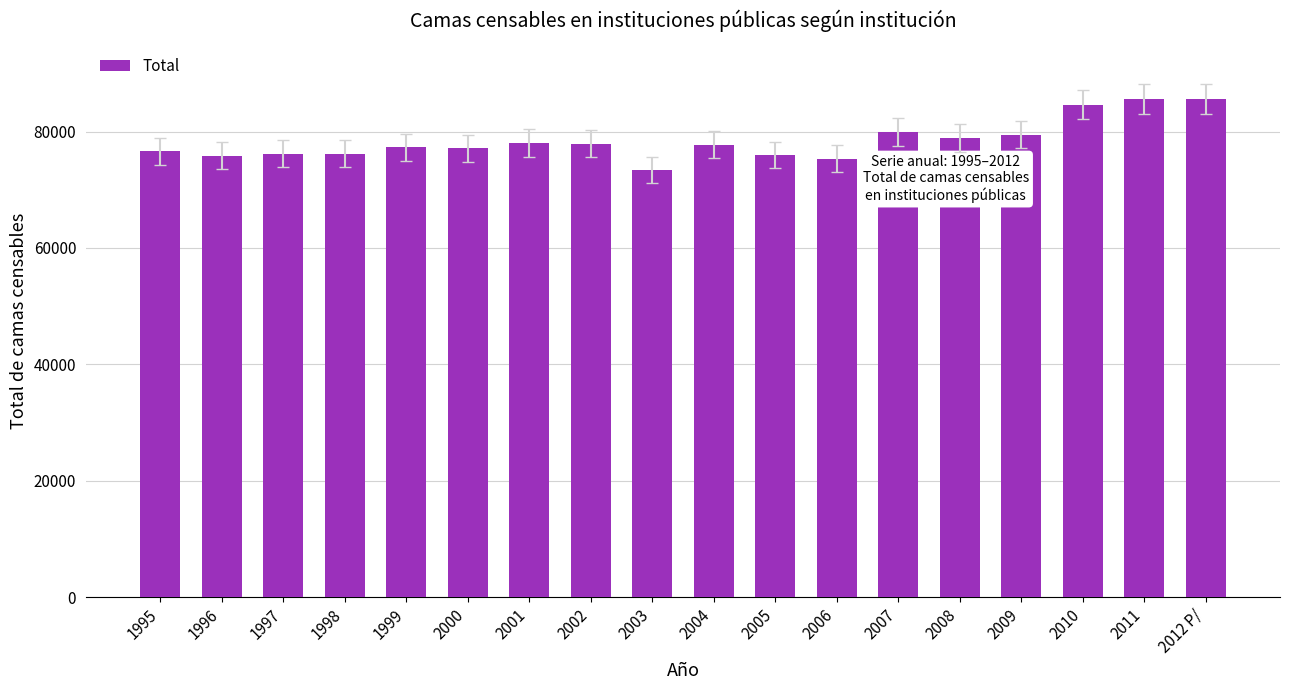

What is the label of the 11th bar from the right?

2002